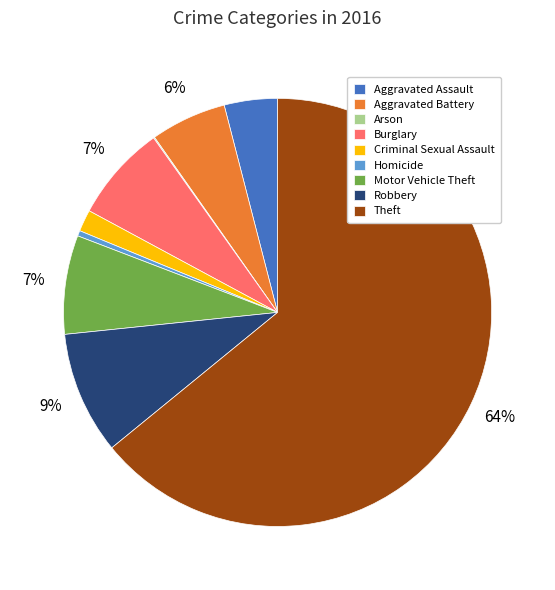

Between Robbery and Theft, which is larger?

Theft